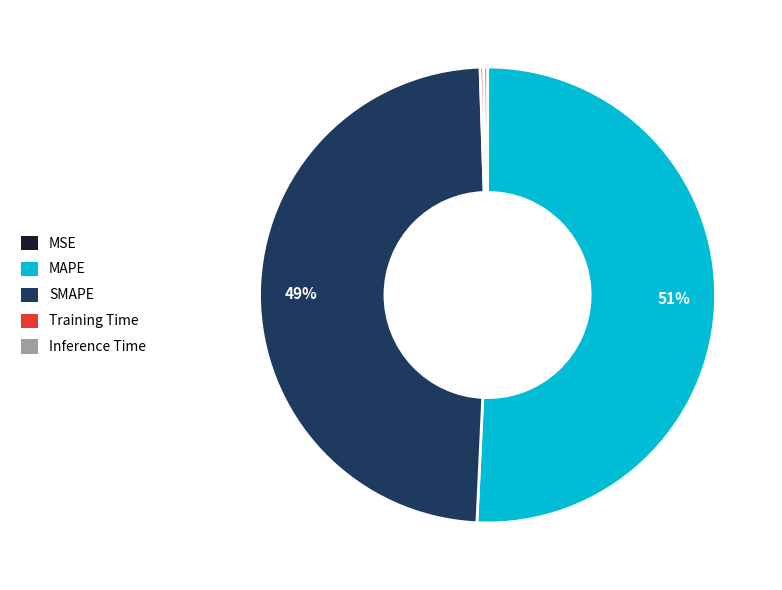

What is the largest slice in the pie chart?

MAPE